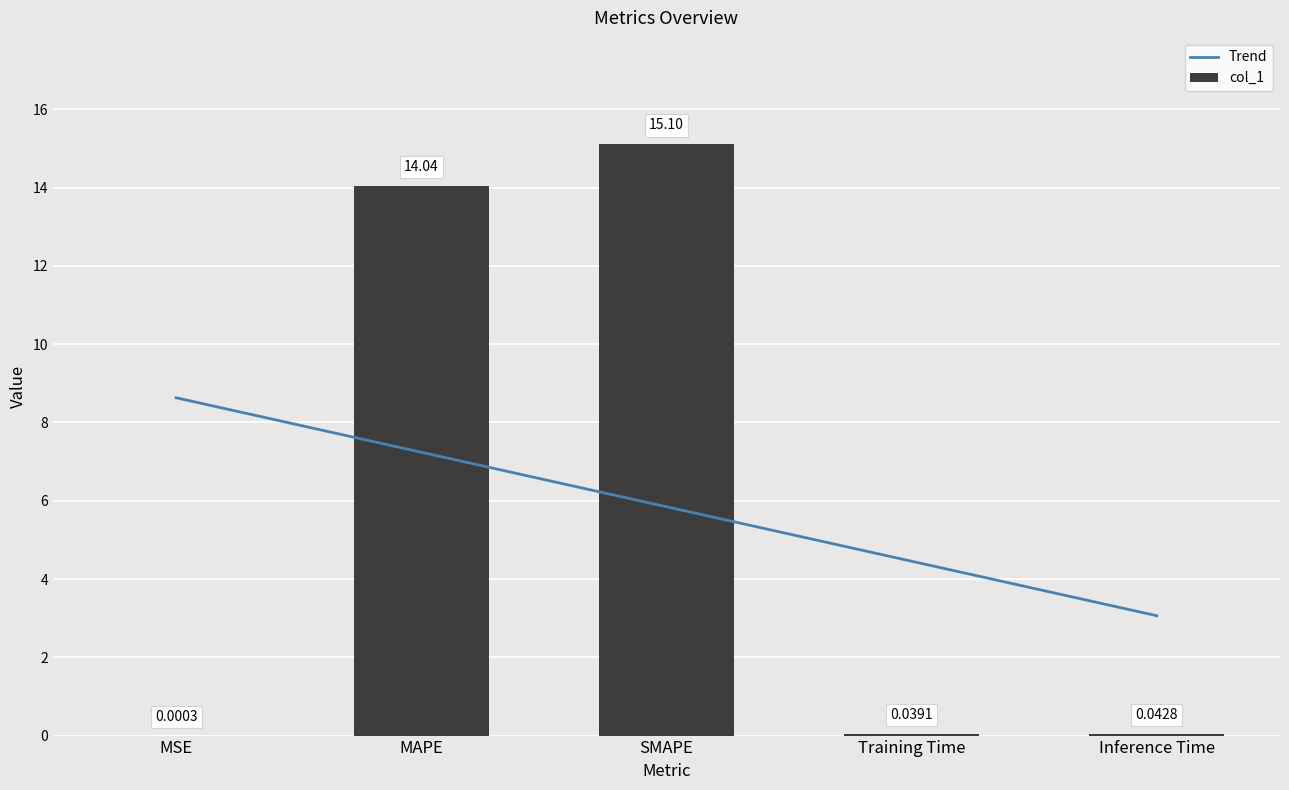

What is the total value across all series at MSE?

8.6